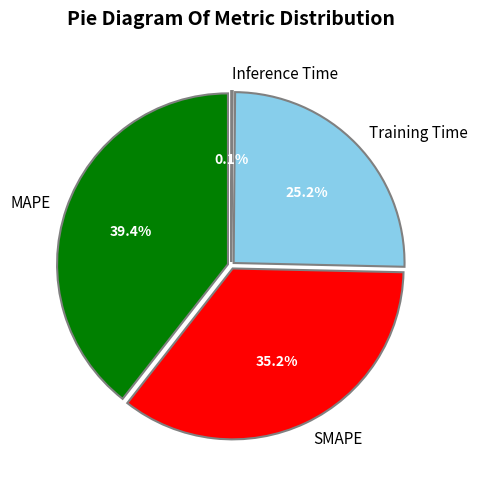

What percentage do SMAPE and Inference Time together represent?

35.4%